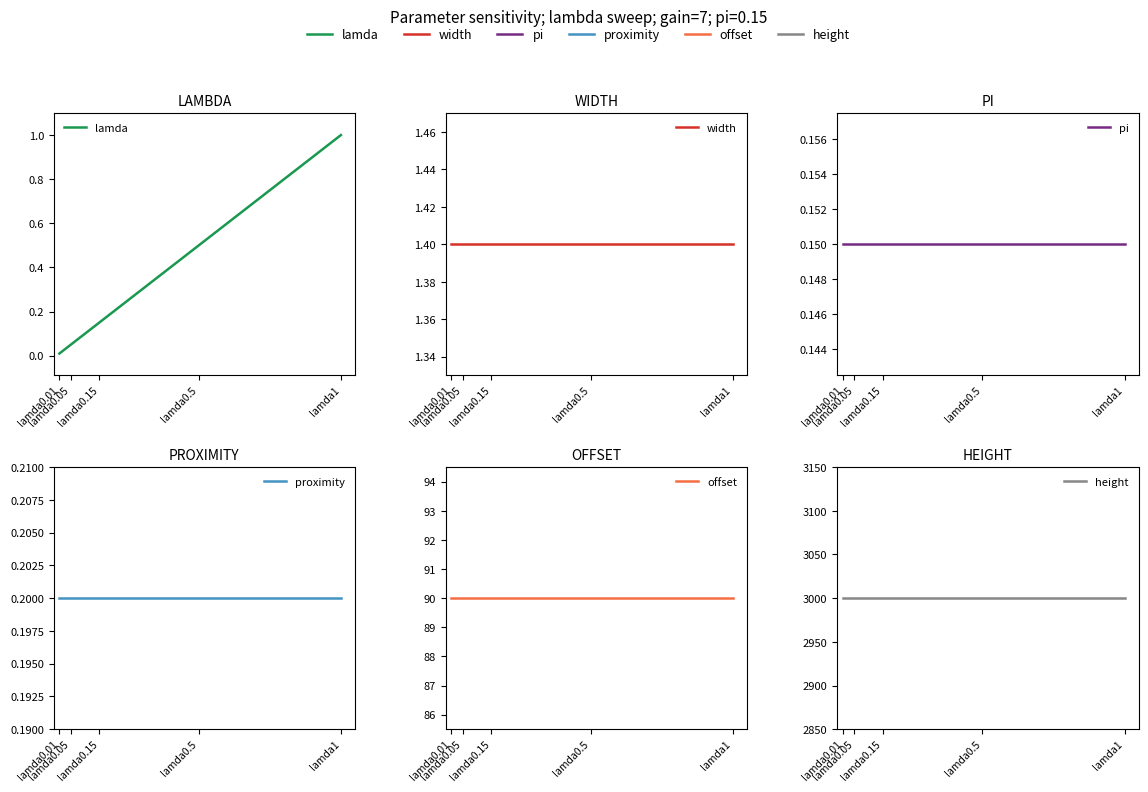

True or false: height and pi cross at least once.

False